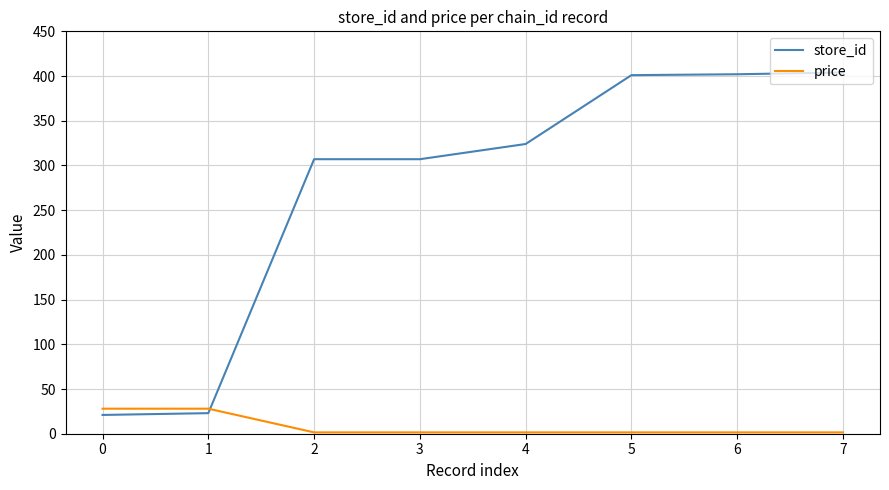

How many times do price and store_id cross each other?

1